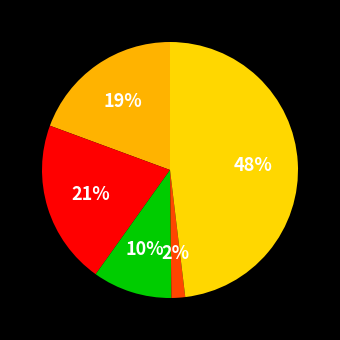

How many slices are in this pie chart?

5